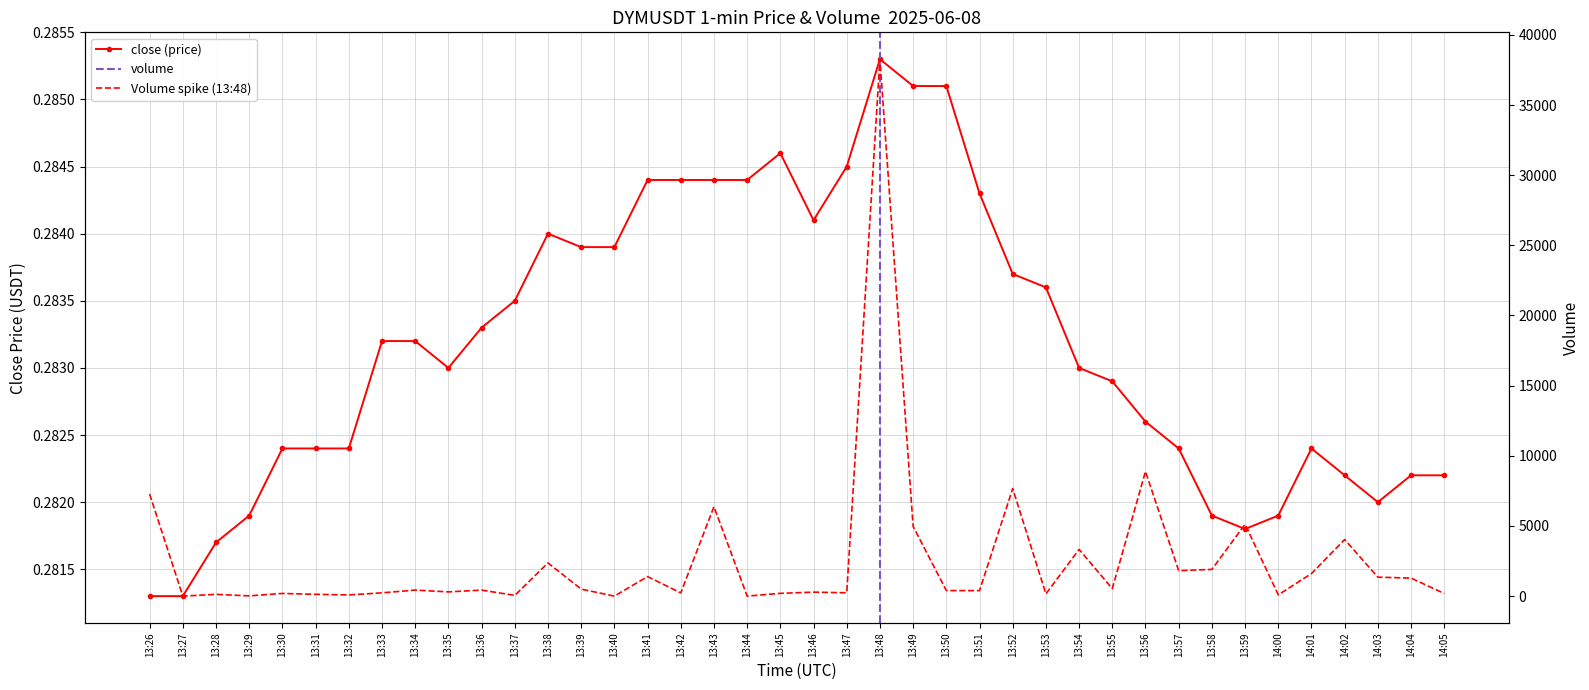

The close series shows 0.4 at 13:33. True or false?

False